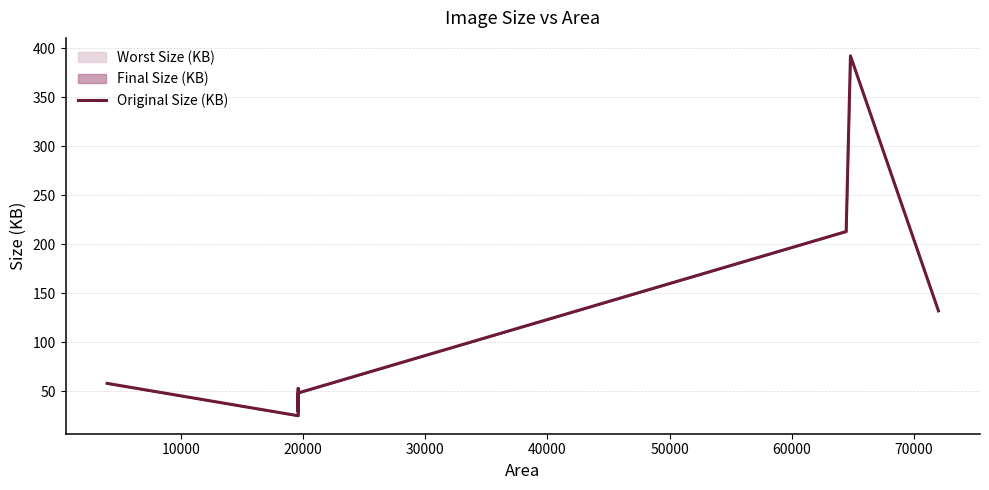

Count the number of categories in the chart.

8